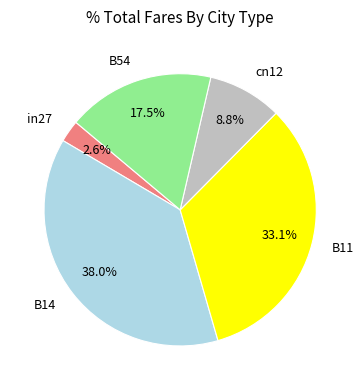

What percentage is the B11 slice, to the nearest percent?

33%